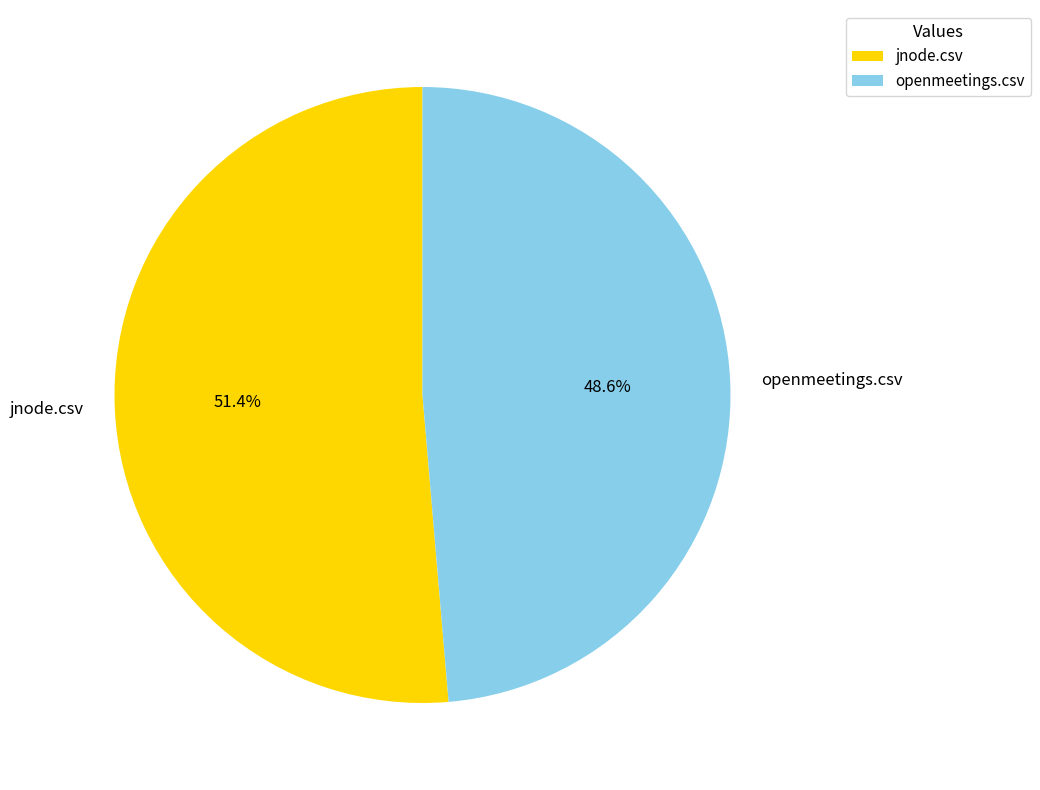

To the nearest percent, what is the difference between the largest and smallest slice percentages?

3%